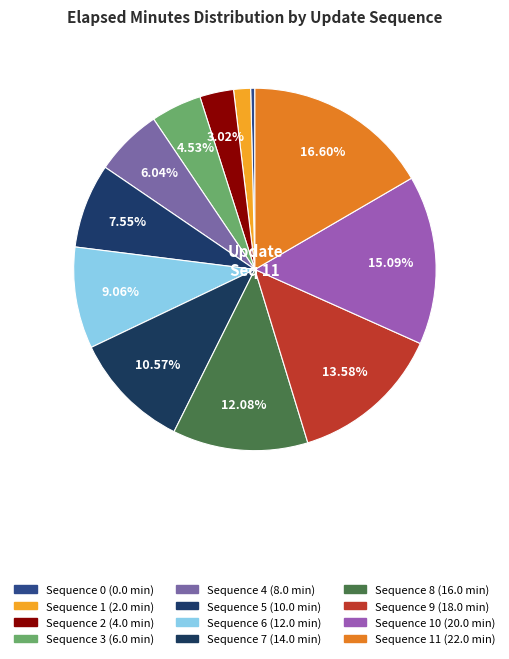

How many slices are in this pie chart?

12